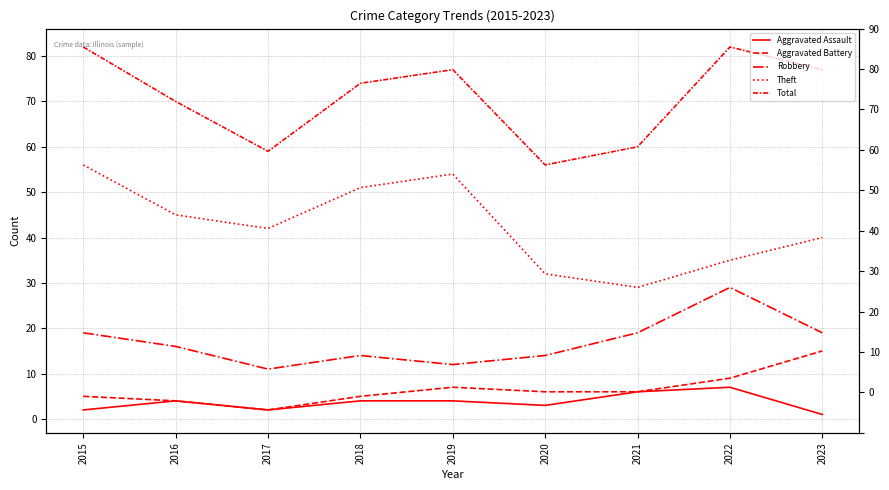

What is the maximum value for Total?

82